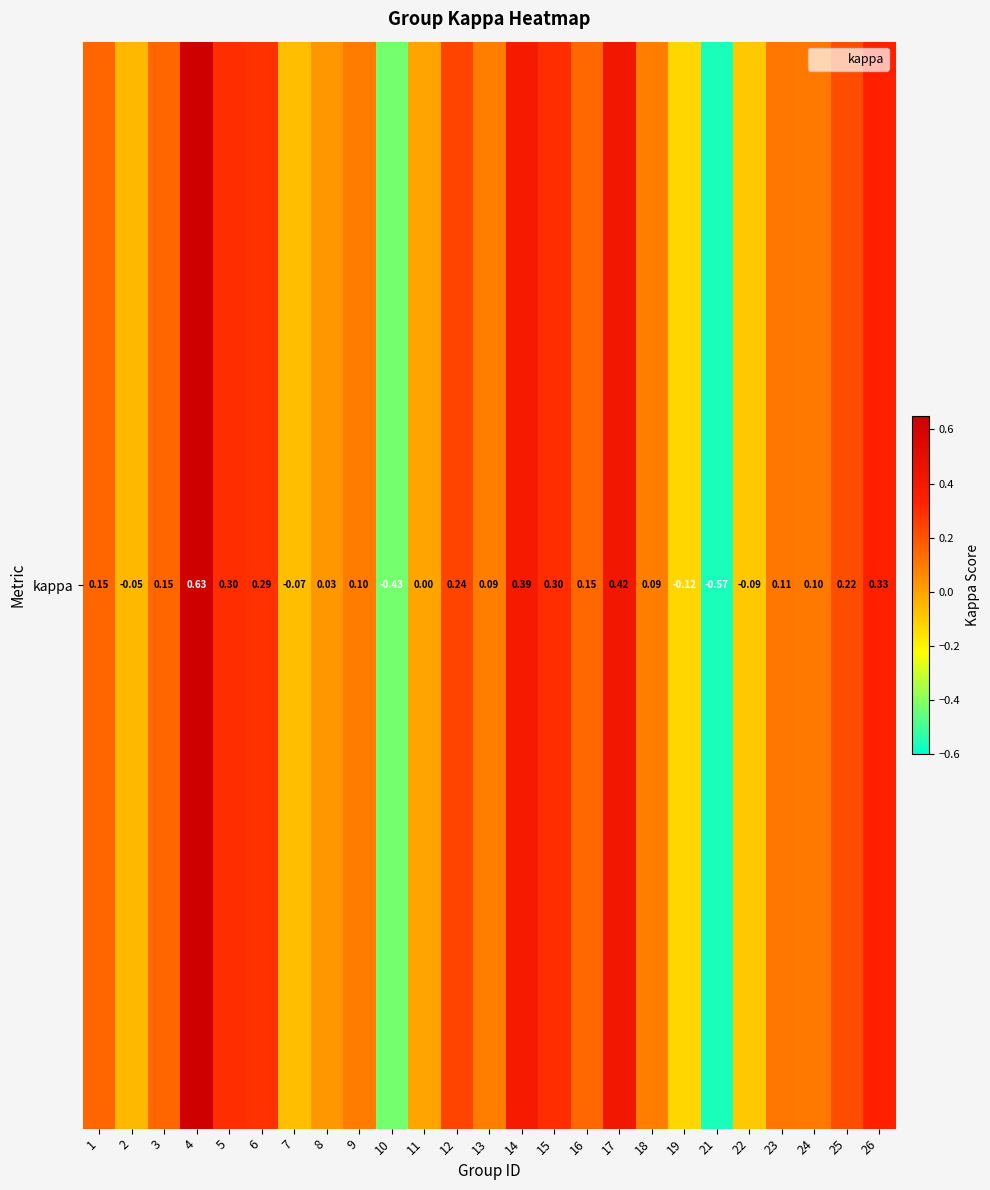

Between 1 and 9, which is larger?

1